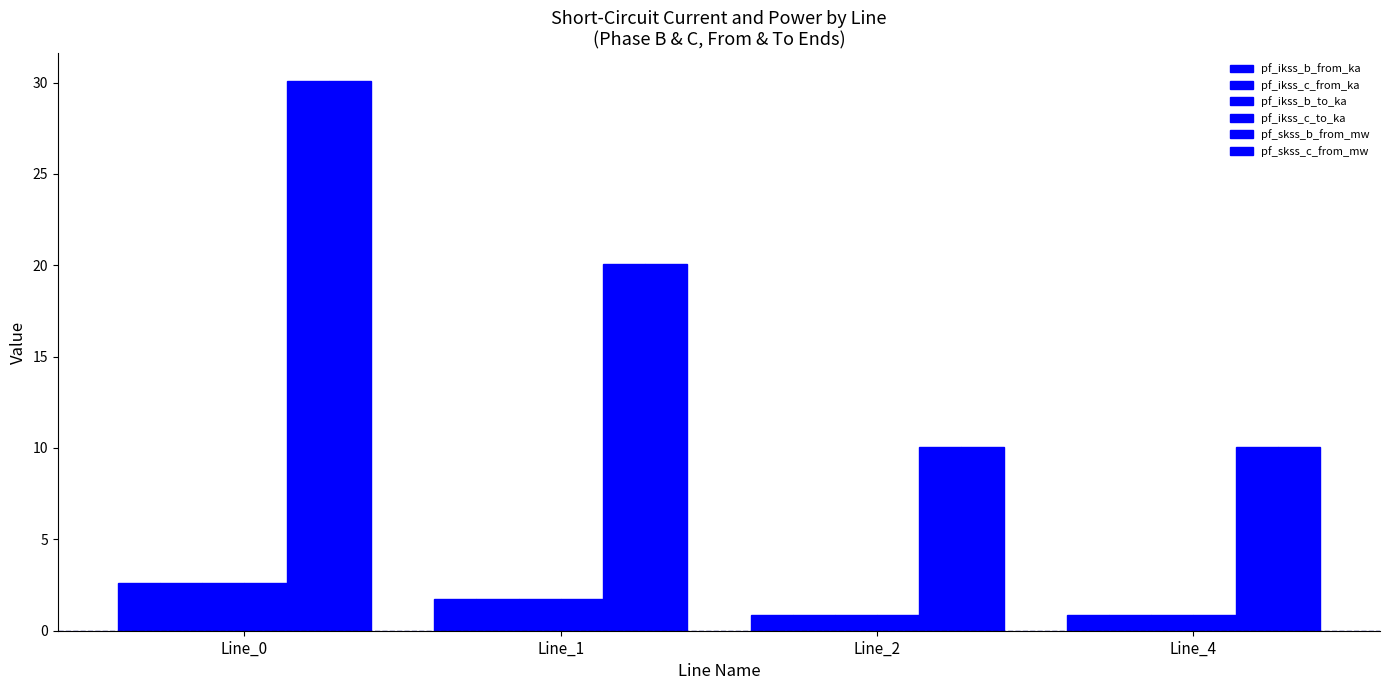

Does the chart contain stacked bars?

No